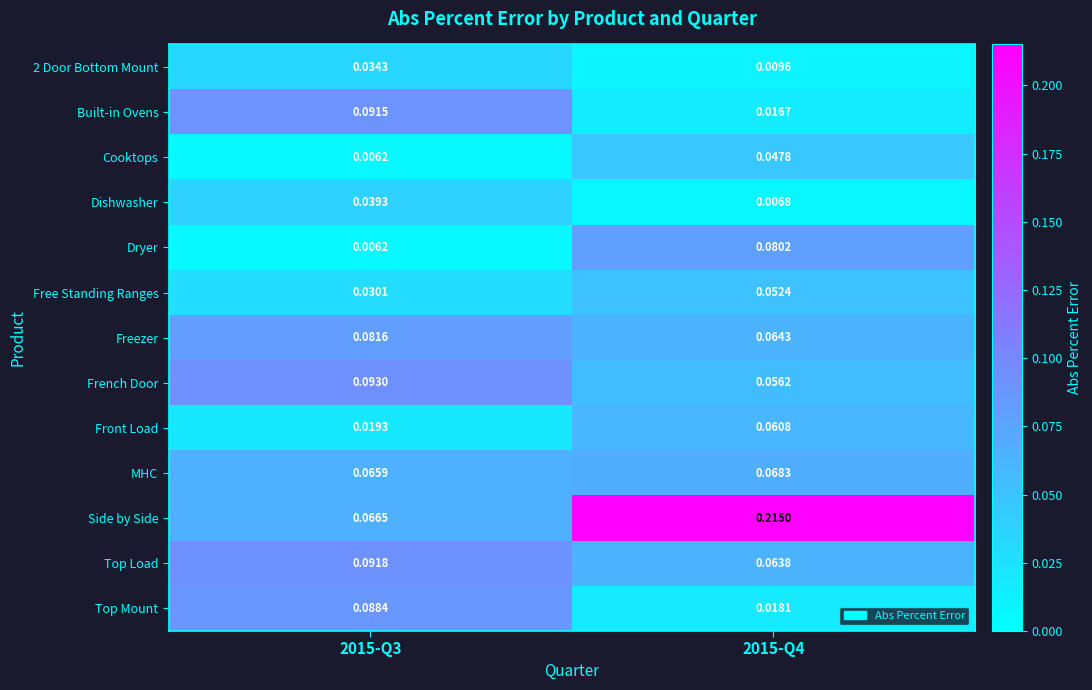

Which series has the largest total across all categories?

Side by Side